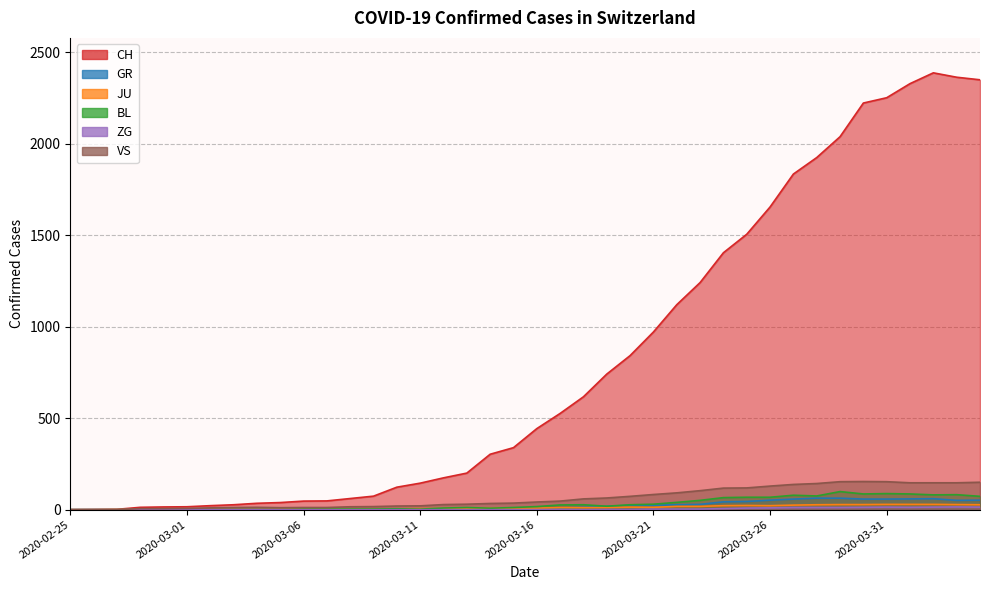

What are all the series names shown in the legend?

CH, GR, JU, BL, ZG, VS